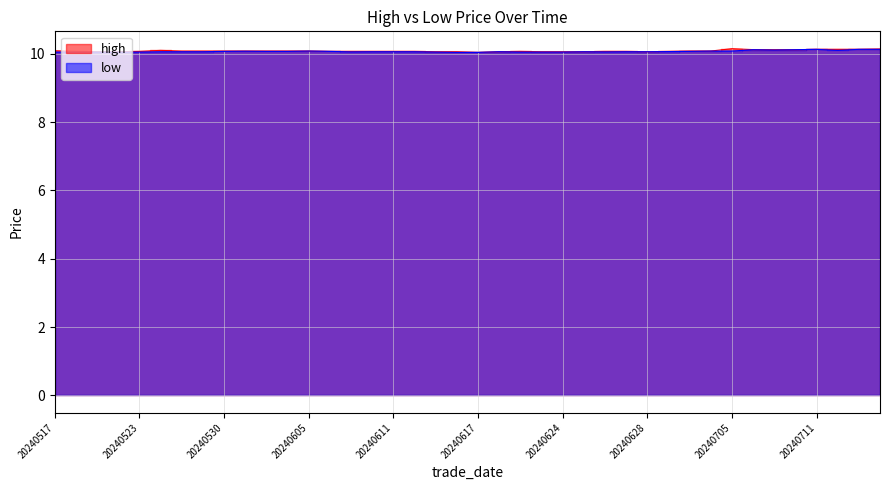

True or false: low and high cross at least once.

False